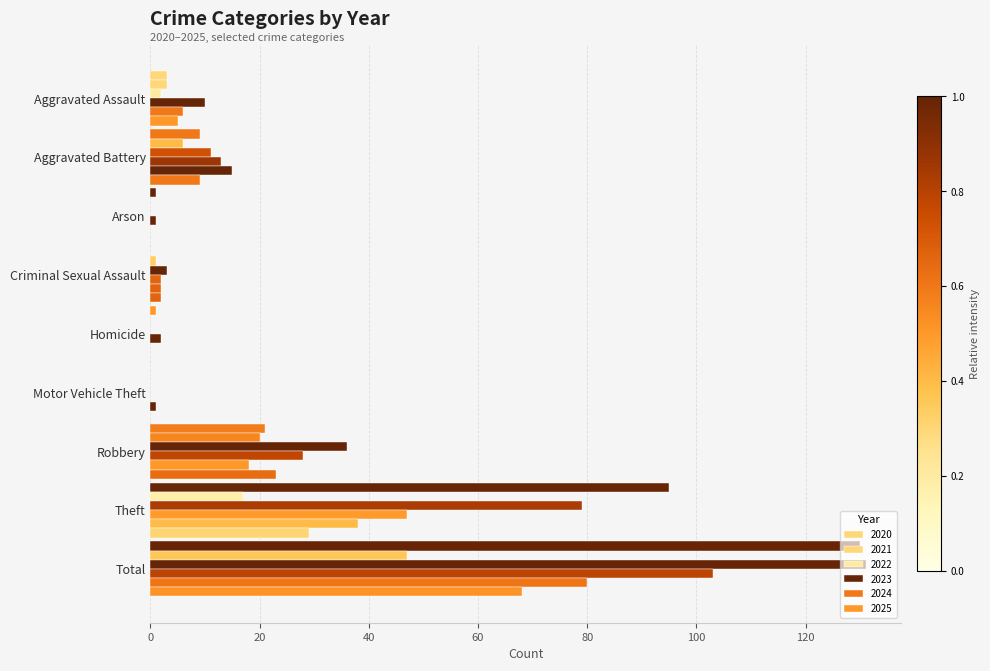

What is the label of the 9th bar from the right?

Aggravated Assault